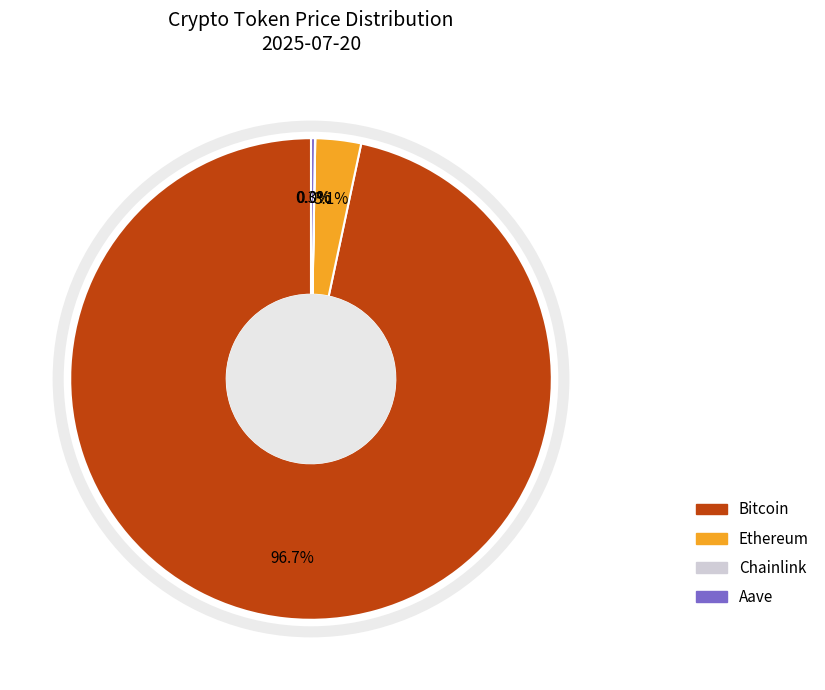

Is the sum of Ethereum and Bitcoin greater than half?

Yes